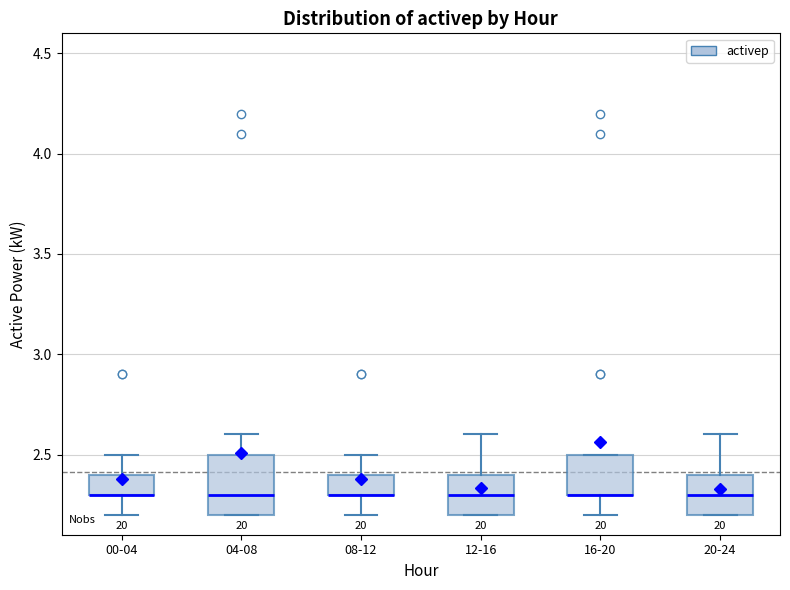

Reading left to right, transcribe this box plot: for each box, give where its median line is, the range the box spans, and where its two whiskers end, as read against the y-axis. The values are not printed on the chart, so give them approximately, as read against the axis.

00-04: median 2.3 (drawn on the box's lower edge), box 2.3 to 2.4, whiskers 2.2 to 2.5
04-08: median 2.3, box 2.2 to 2.5, whiskers 2.2 to 2.6
08-12: median 2.3 (drawn on the box's lower edge), box 2.3 to 2.4, whiskers 2.2 to 2.5
12-16: median 2.3, box 2.2 to 2.4, whiskers 2.2 to 2.6
16-20: median 2.3 (drawn on the box's lower edge), box 2.3 to 2.5, whiskers 2.2 to 2.5
20-24: median 2.3, box 2.2 to 2.4, whiskers 2.2 to 2.6